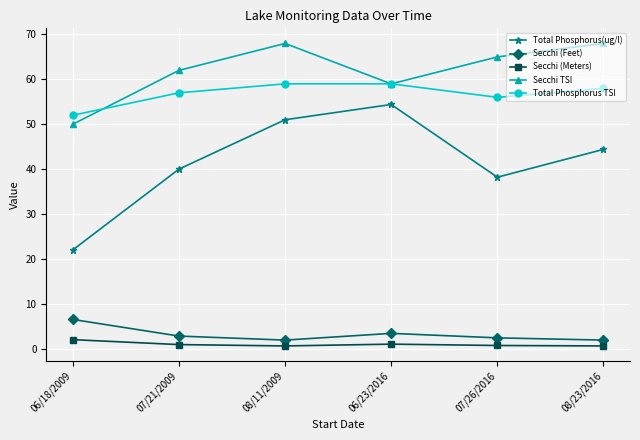

Rank the series by their maximum value, from lowest to highest.

Secchi (Meters), Secchi (Feet), Total Phosphorus(ug/l), Total Phosphorus TSI, Secchi TSI